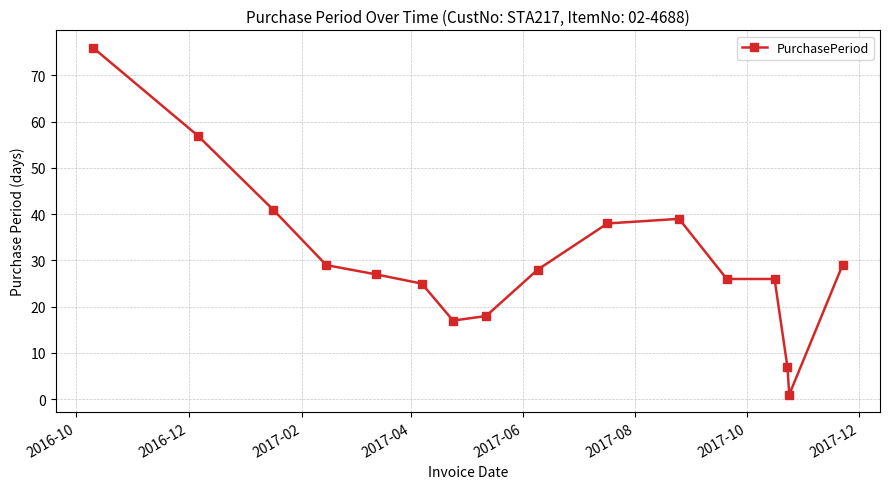

What is the value of the 12th point from the left?

26